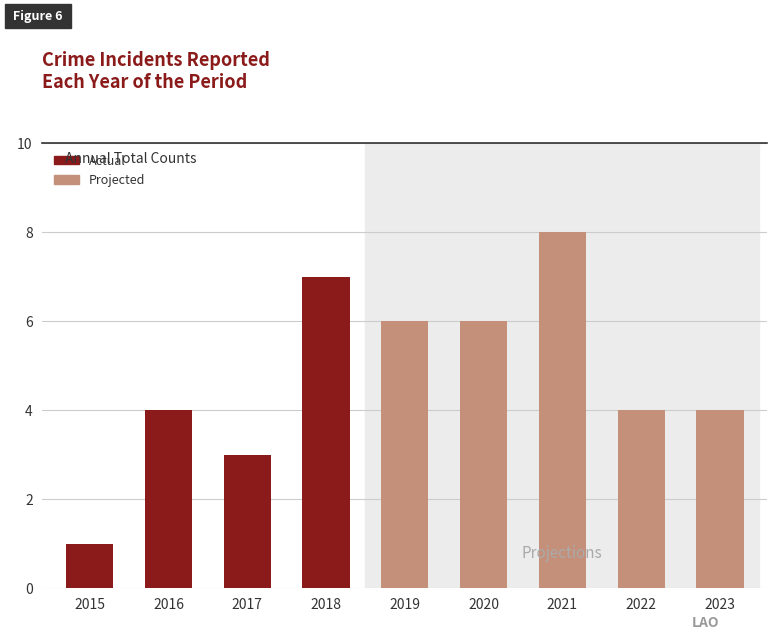

What is the change in value from 2016 to 2021?

+4